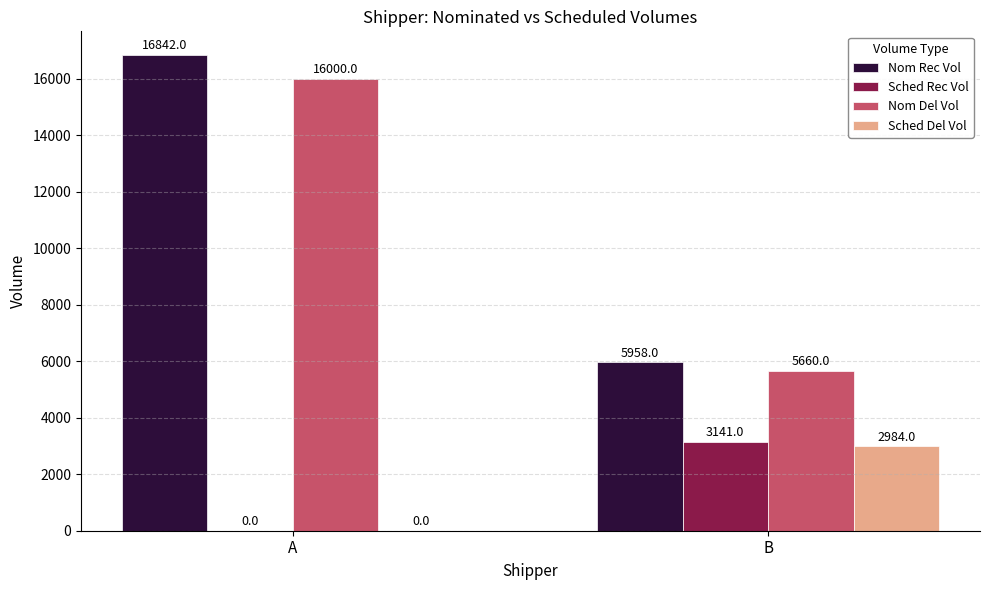

What is the sum of all Nom Rec Vol values?

22800